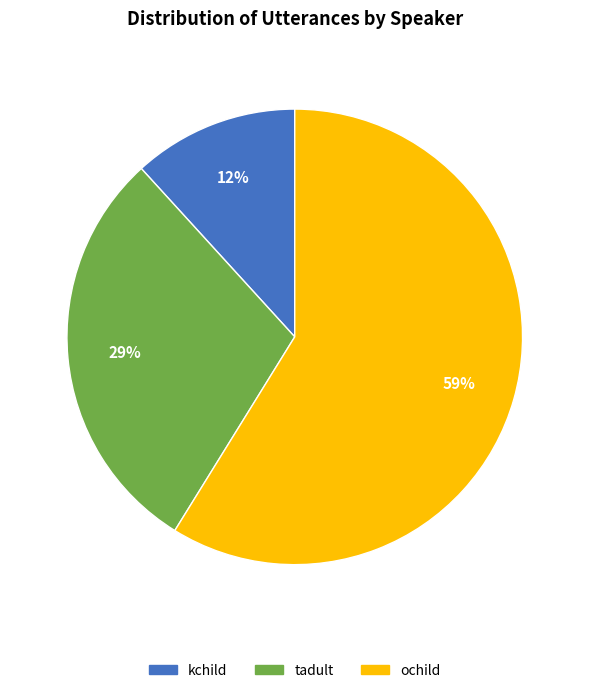

To the nearest percent, what is the difference between the kchild and ochild slice percentages?

47%